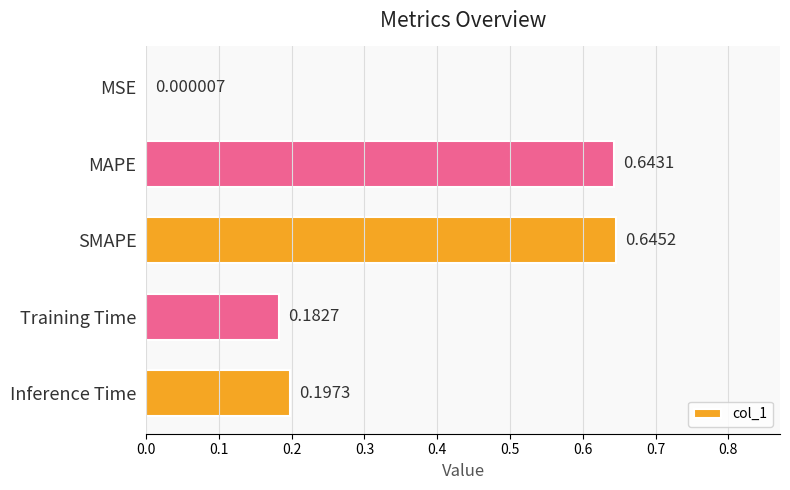

What is the average value?

0.3